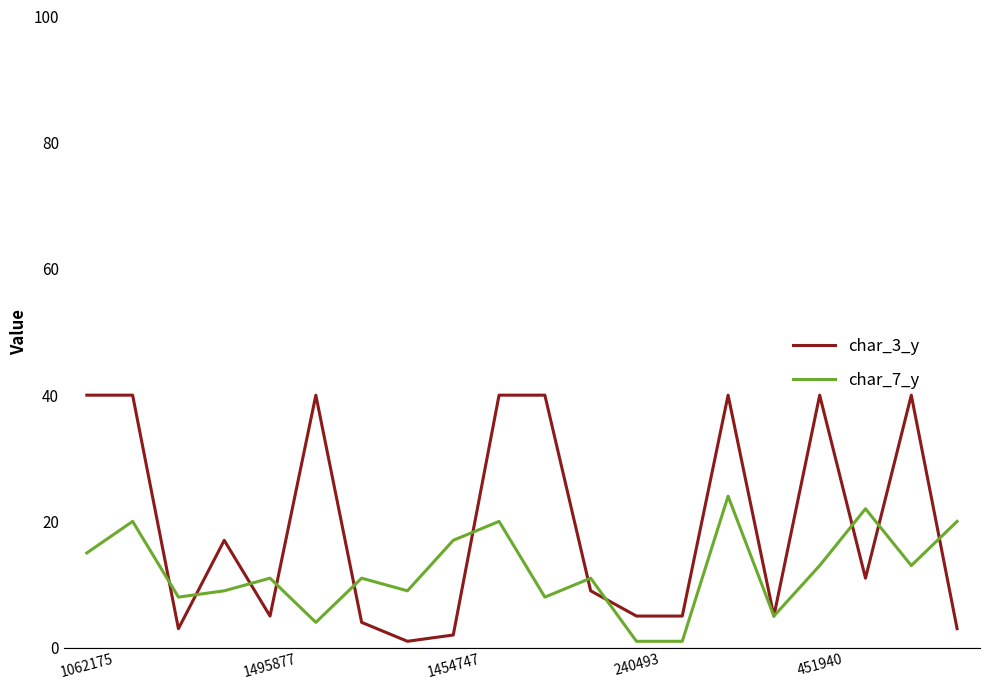

What is the maximum value shown in the chart?

40